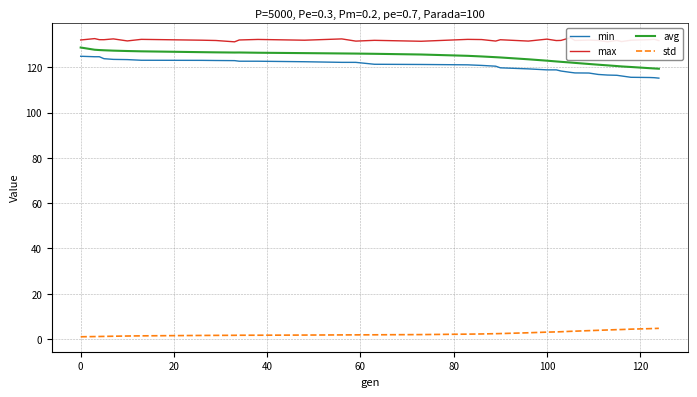

The value of avg at 10 is 126.5. True or false?

True